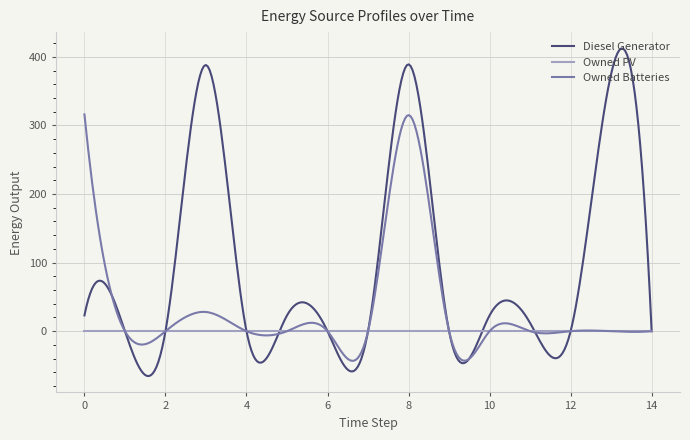

List the series in order of their peak value, lowest first.

Owned PV, Owned Batteries, Diesel Generator